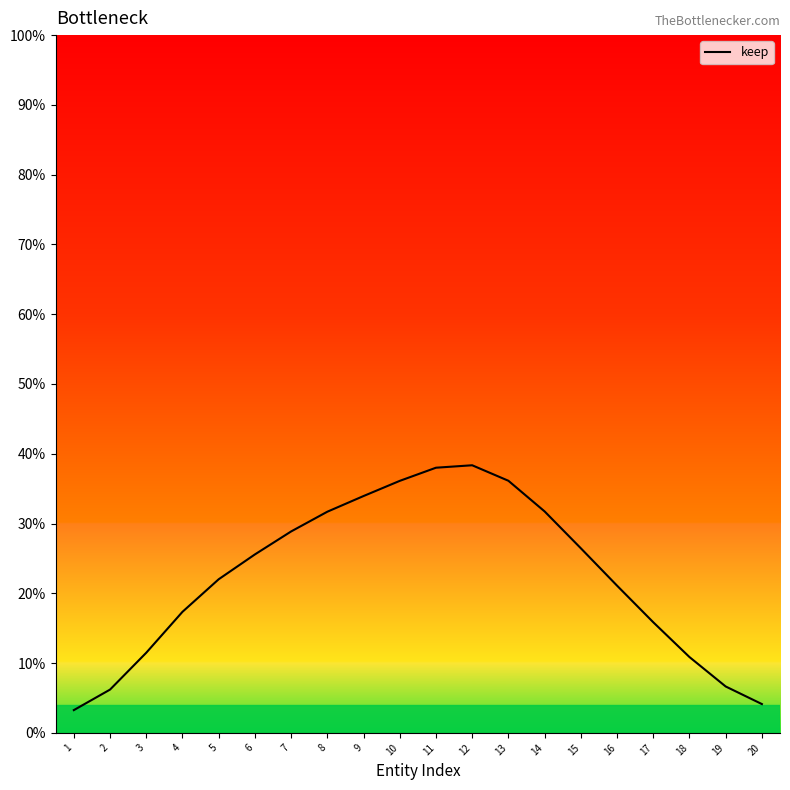

At which category does the data reach its first local peak?

12